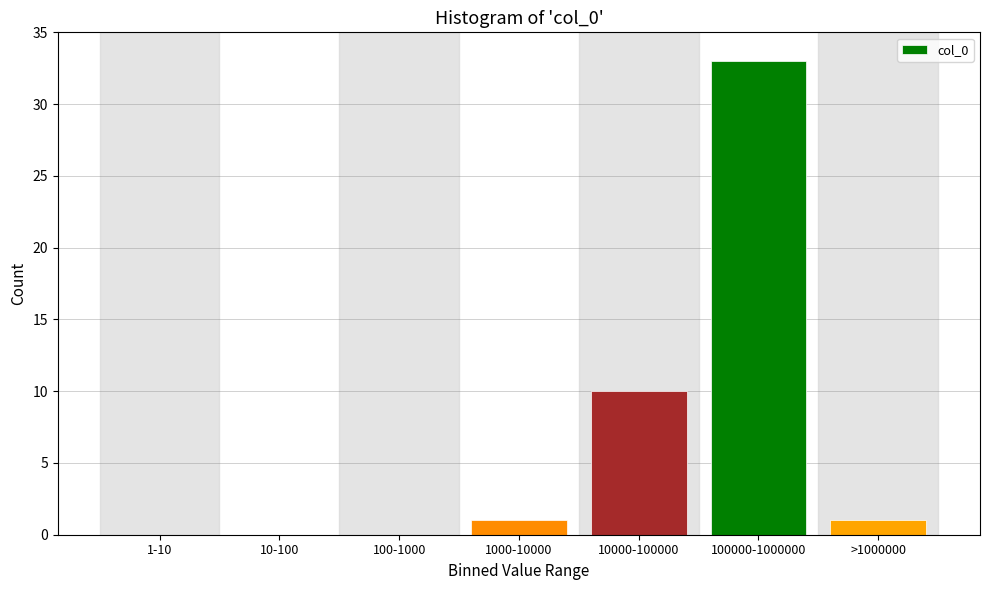

Reading right to left, what are all the values shown in this chart?

>1000000=1	100000-1000000=33	10000-100000=10	1000-10000=1	100-1000=0	10-100=0	1-10=0